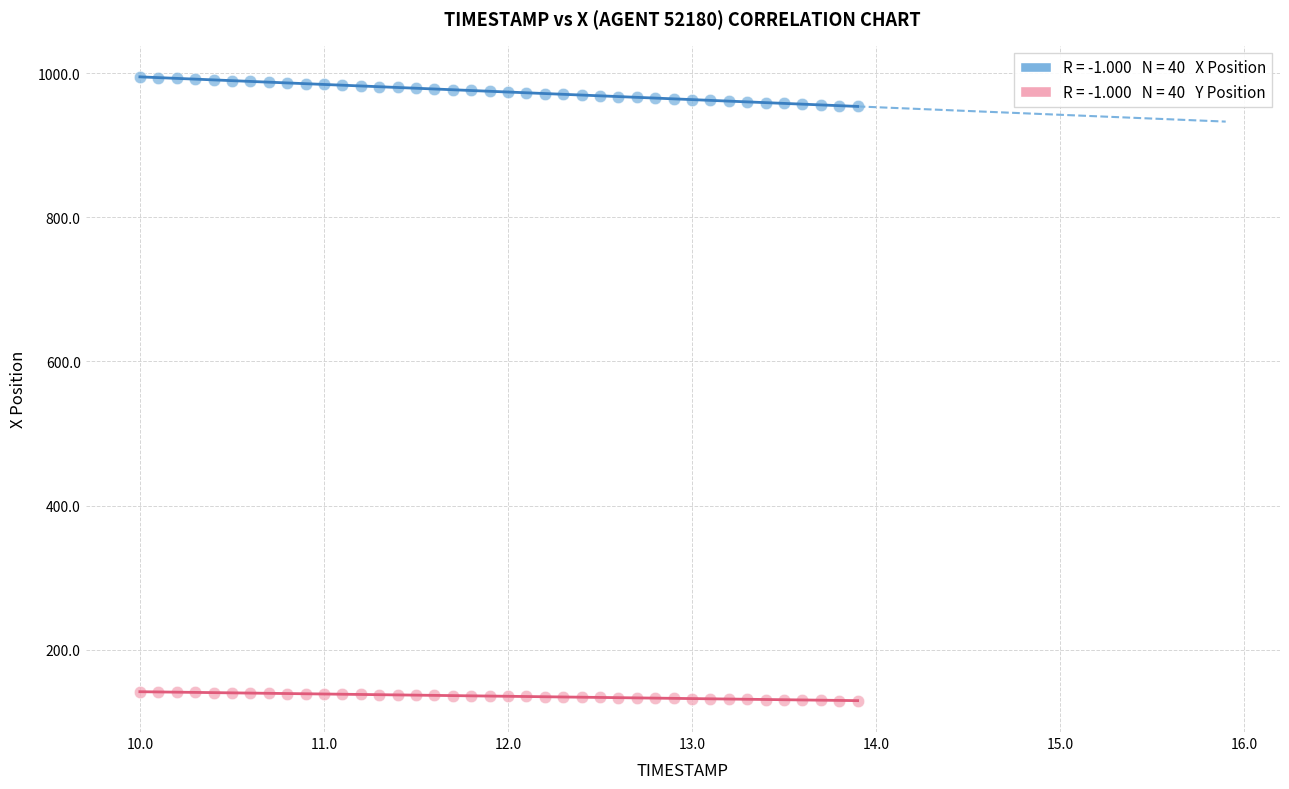

Across all data points, what is the range of Y values (max minus min)?

865.9